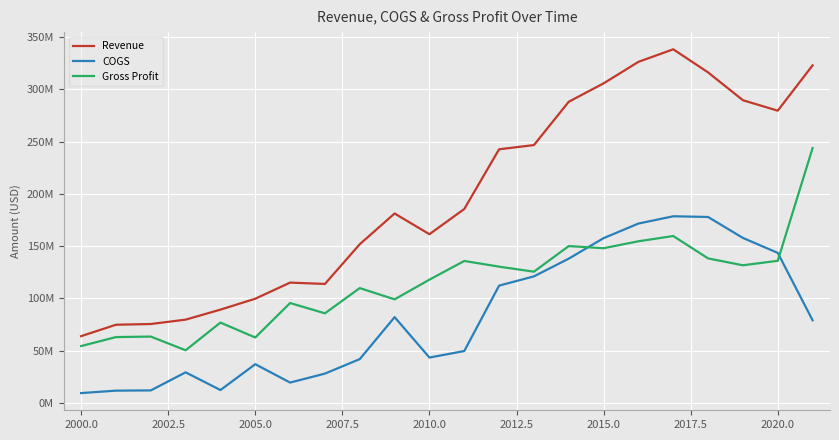

Is this an area chart (filled region under the line)?

No